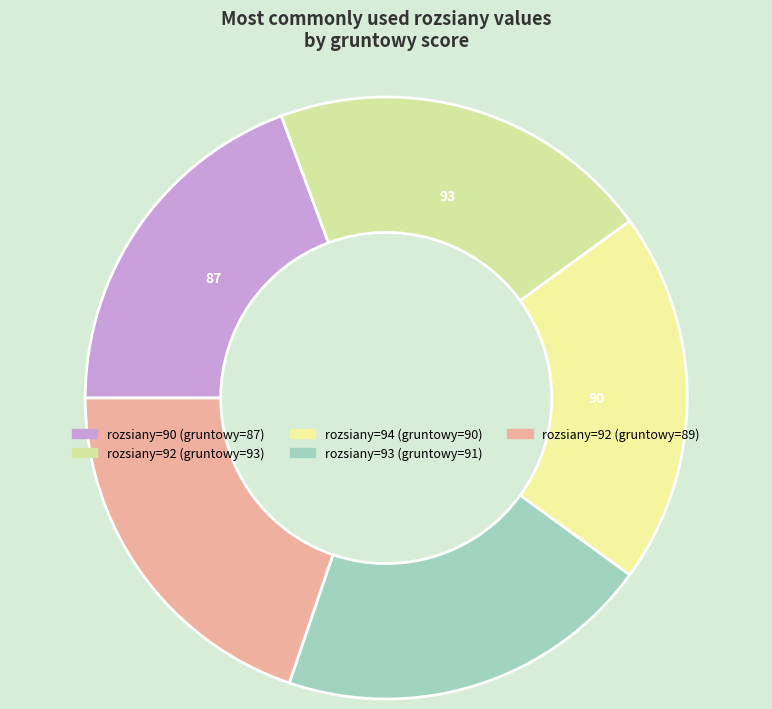

How many segments does this pie chart have?

5